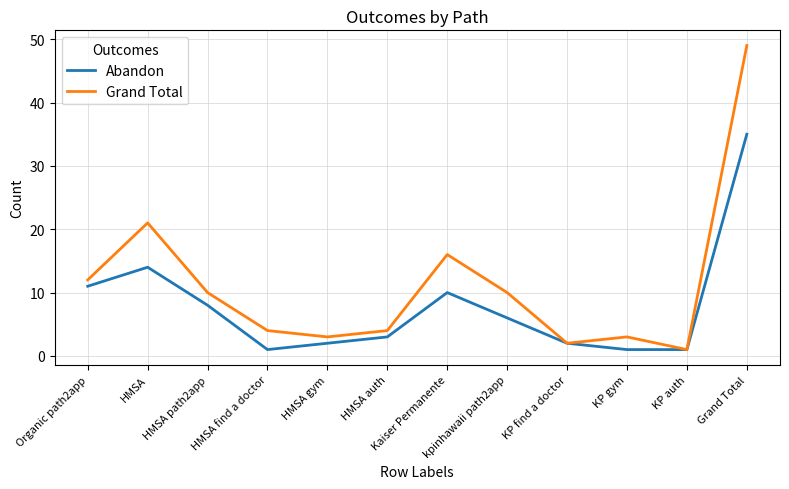

Which series has the largest range (max minus min)?

Grand Total